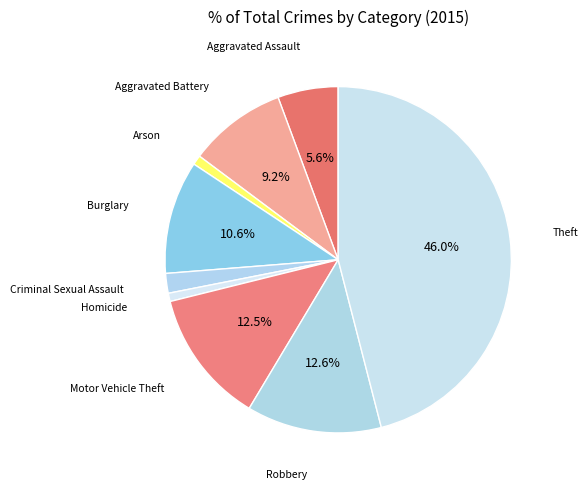

How many segments does this pie chart have?

9